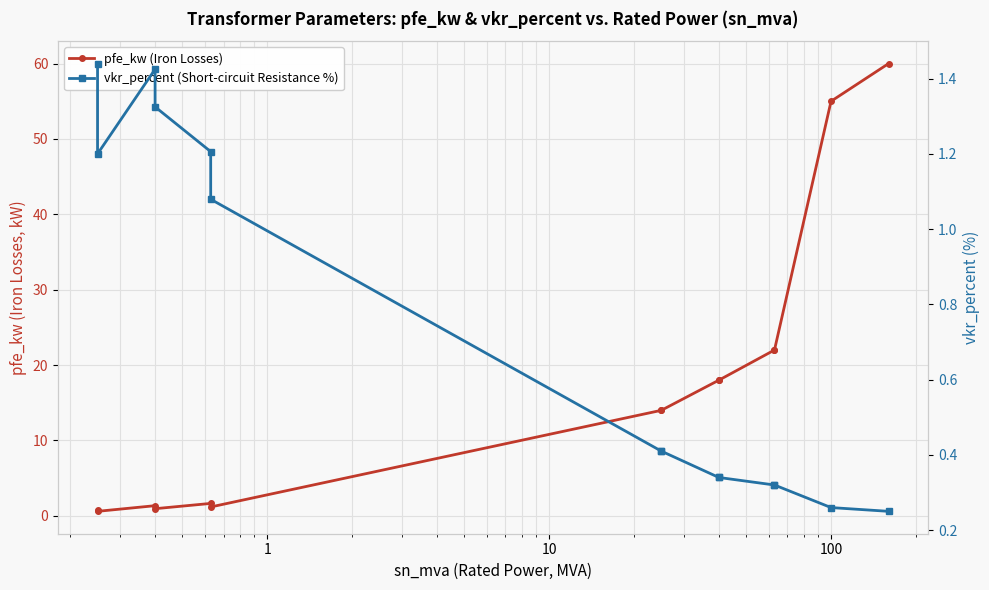

Rank the series by their maximum value, from highest to lowest.

pfe_kw (Iron Losses), vkr_percent (Short-circuit Resistance %)